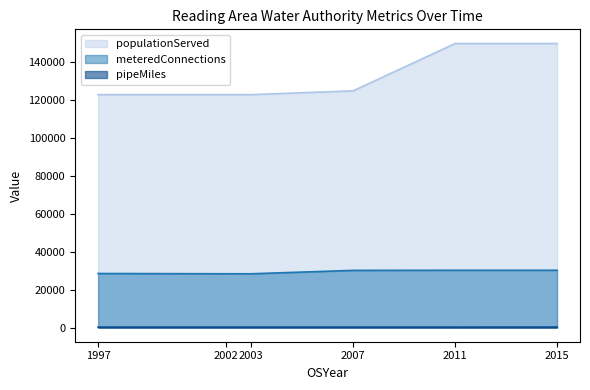

What is the total value across all series at 2002?

151607